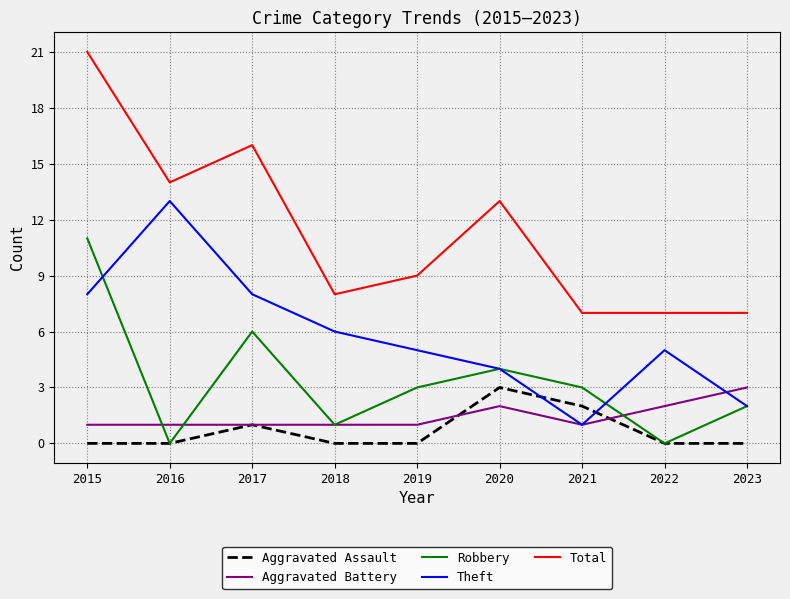

What is the greatest value displayed?

21